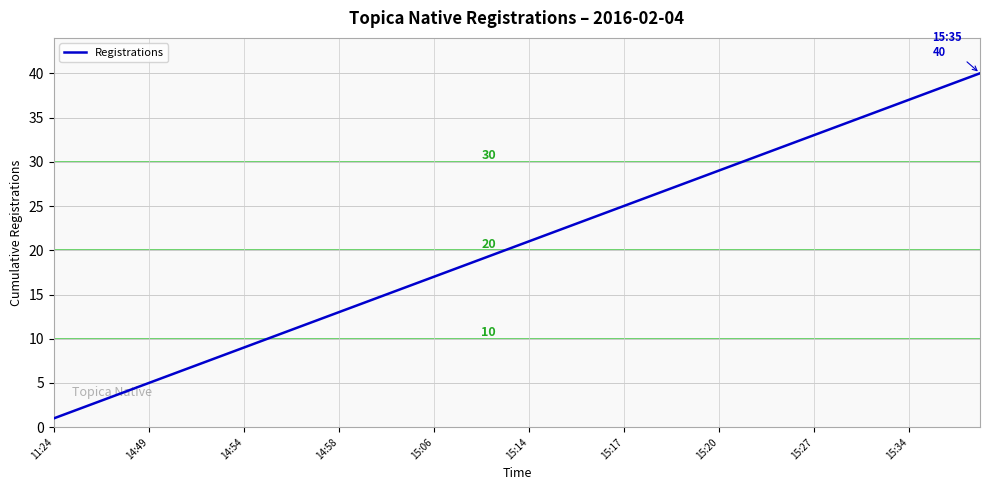

What is the greatest value displayed?

40